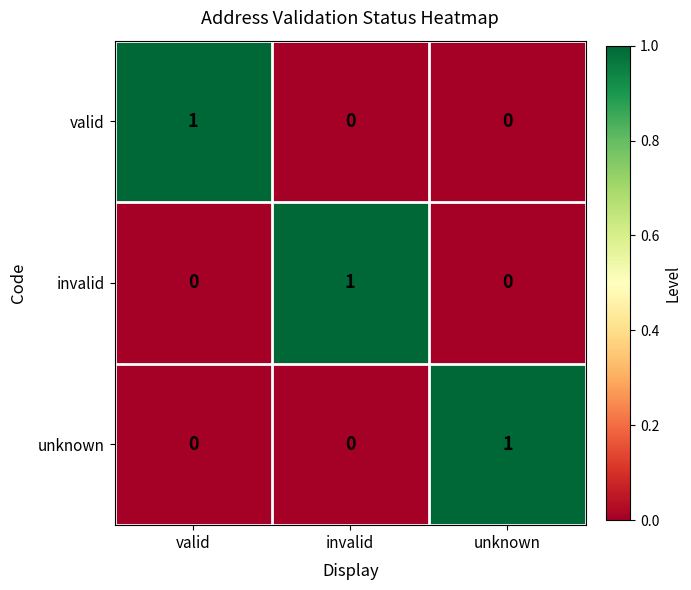

How many valid values are between 0 and 1?

3